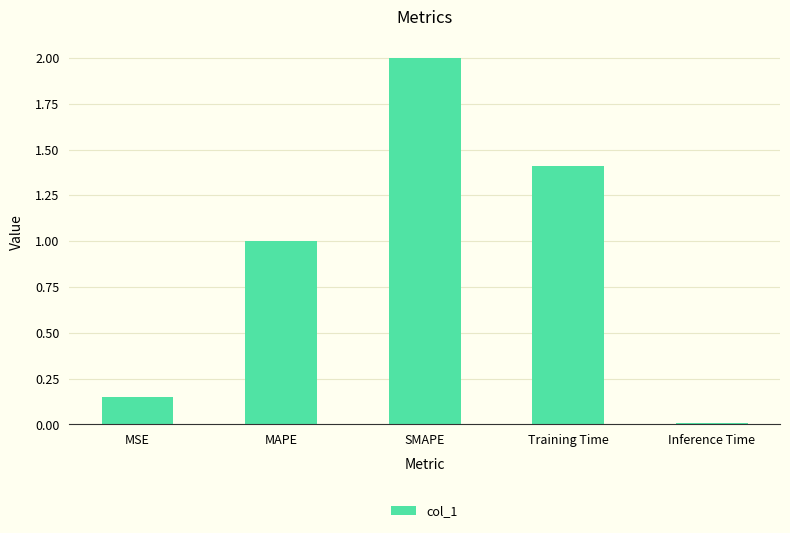

Between Training Time and MSE, which is larger?

Training Time